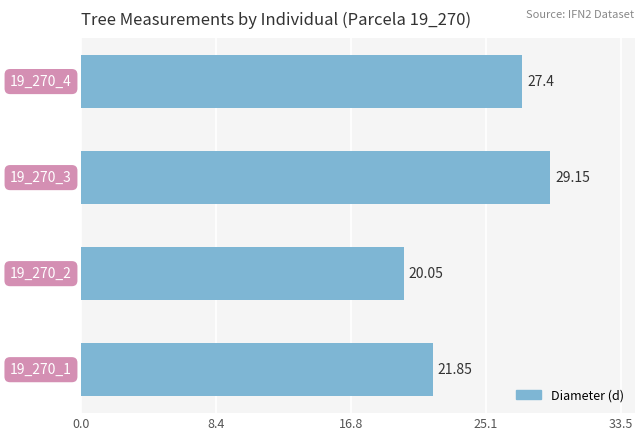

What is the average value?

24.6